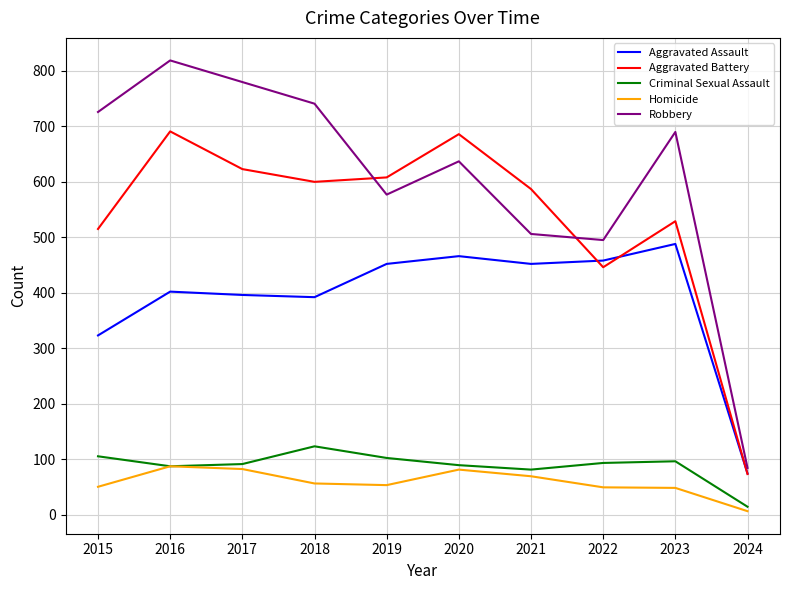

Is the value of Criminal Sexual Assault at 2020 greater than the value of Homicide at 2015?

Yes